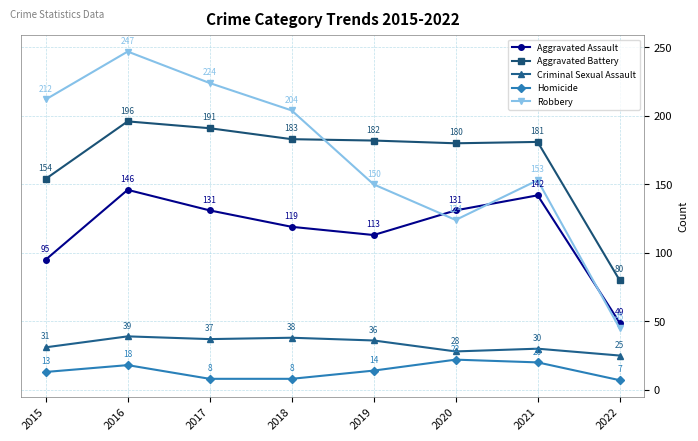

Which category has the highest value across all series?

2016